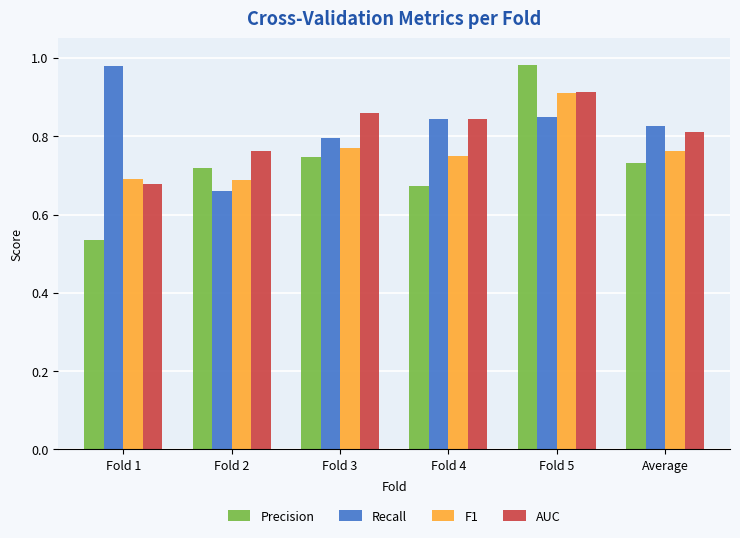

How many AUC values are between 0 and 1?

6